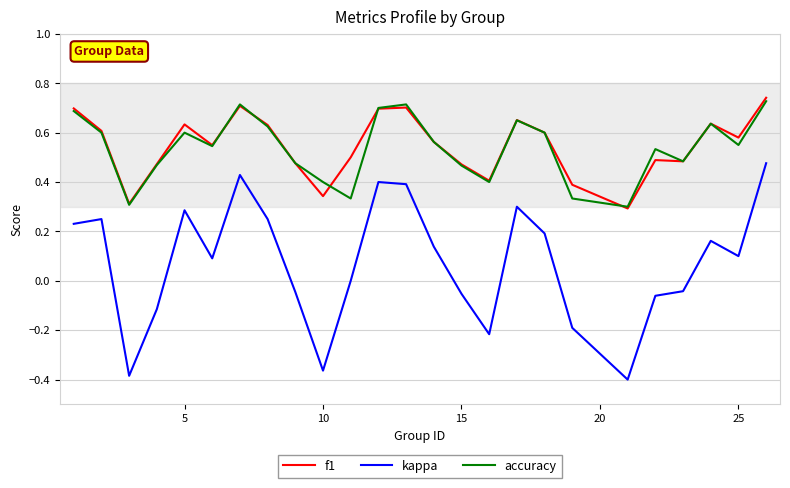

True or false: kappa has more than 2 interior local peaks.

True